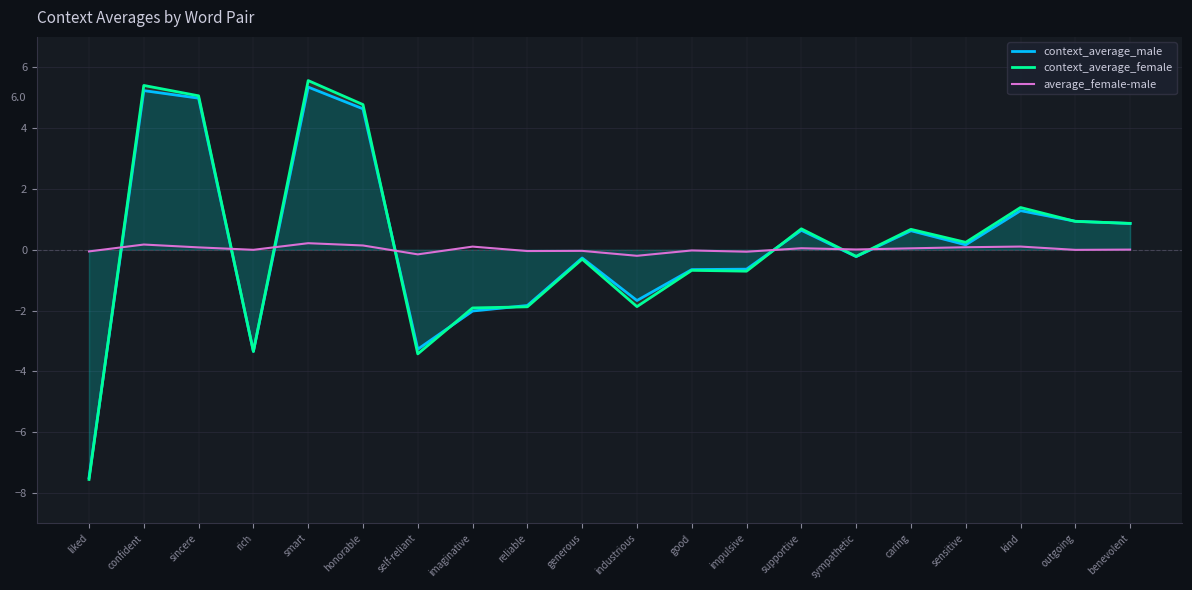

What is the total value across all series at honorable?

9.5